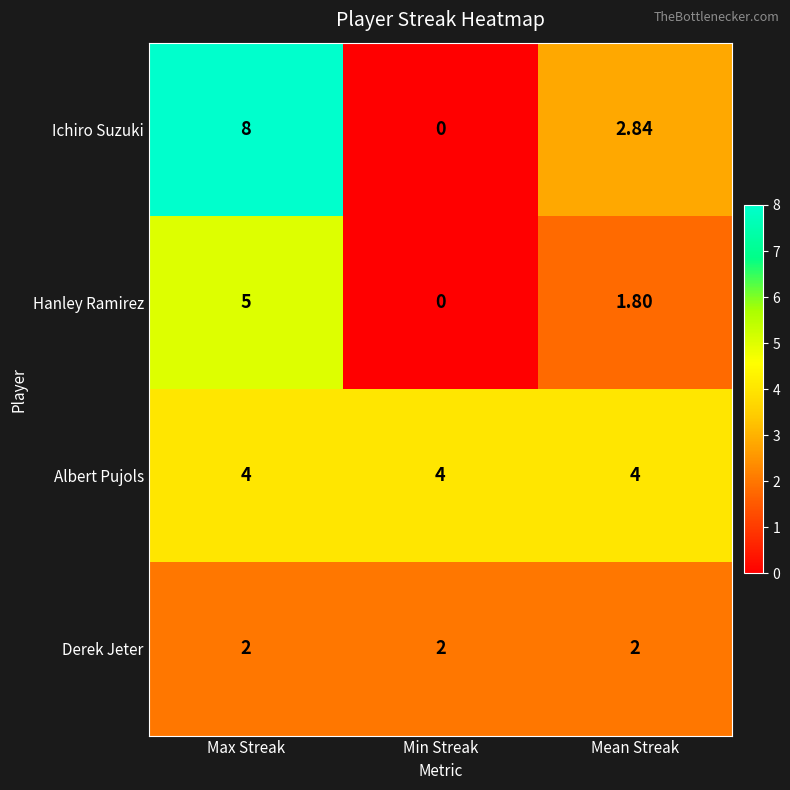

At Mean Streak, list the series in order from smallest to largest.

Hanley Ramirez, Derek Jeter, Ichiro Suzuki, Albert Pujols